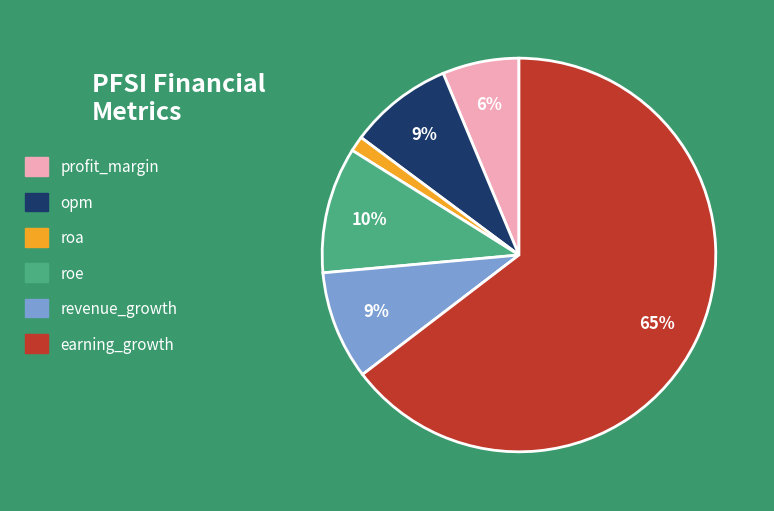

To the nearest percent, what percentage of the pie is earning_growth?

65%